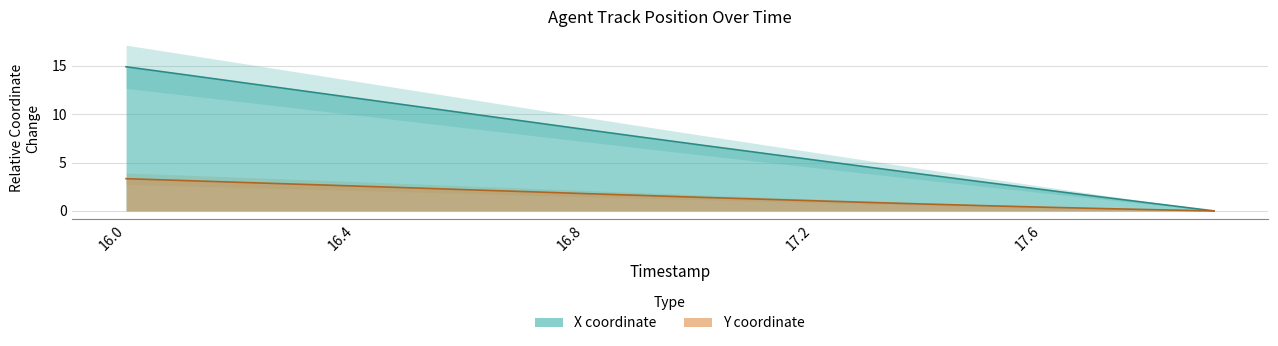

Between 17.0 and 17.8, which is larger?

17.0